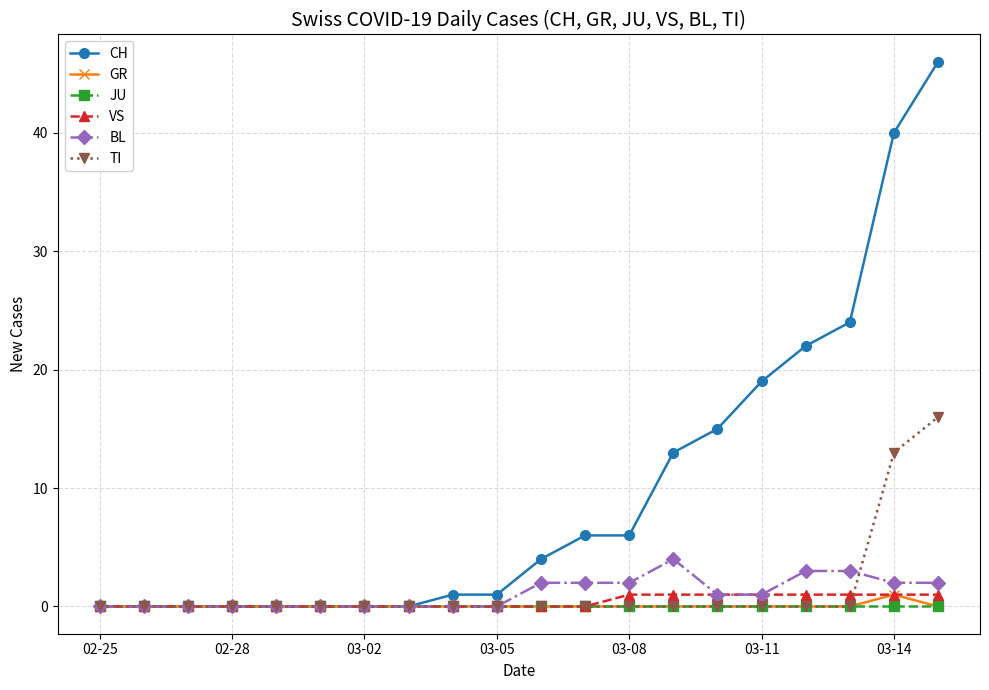

Which series has the largest range (max minus min)?

CH